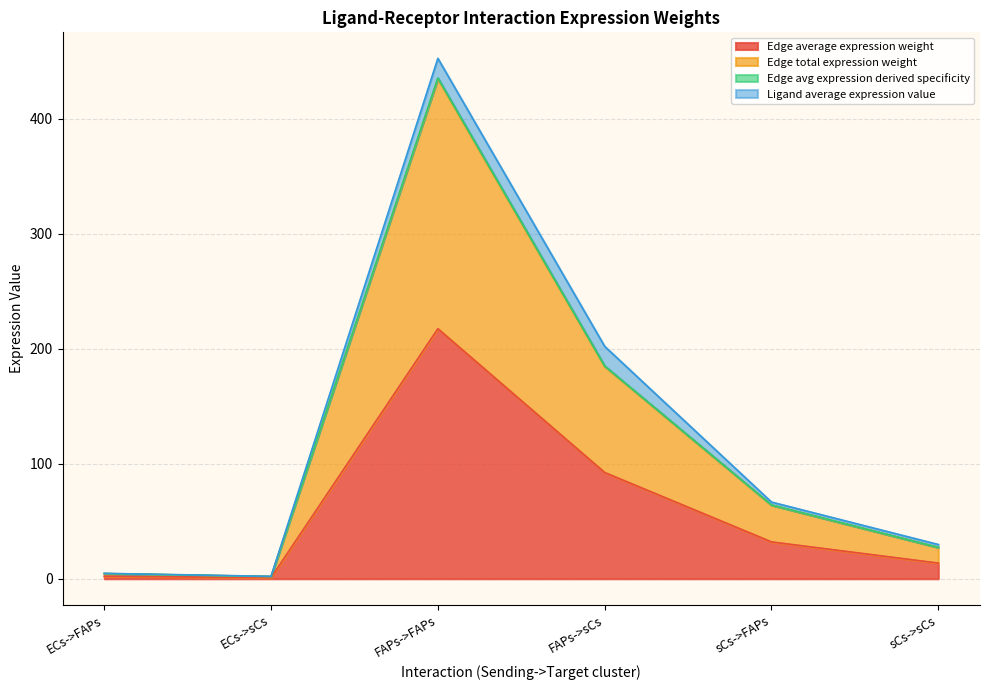

Where is the first local maximum for Edge avg expression derived specificity?

FAPs->FAPs